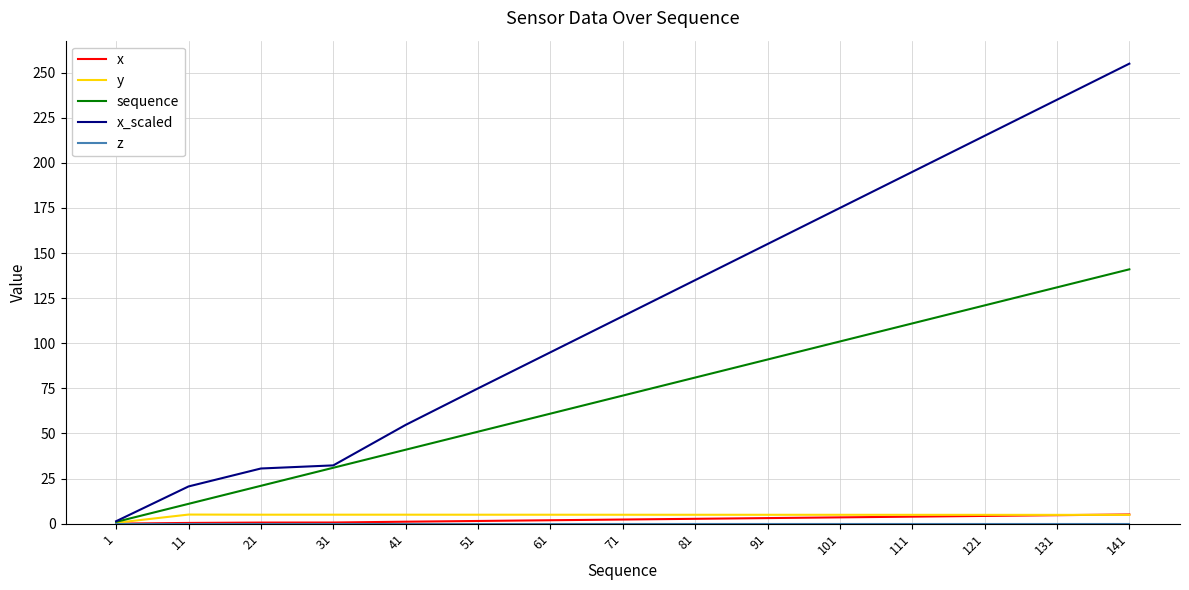

Is it true that x equals 0.6 at 31?

True